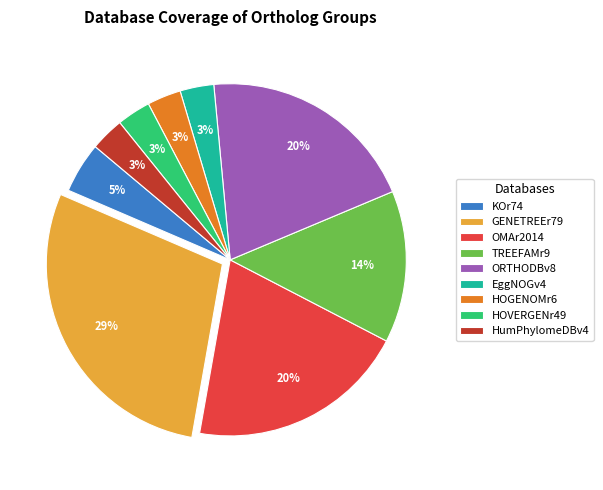

Is it true that GENETREEr79 is 29% of the pie?

True